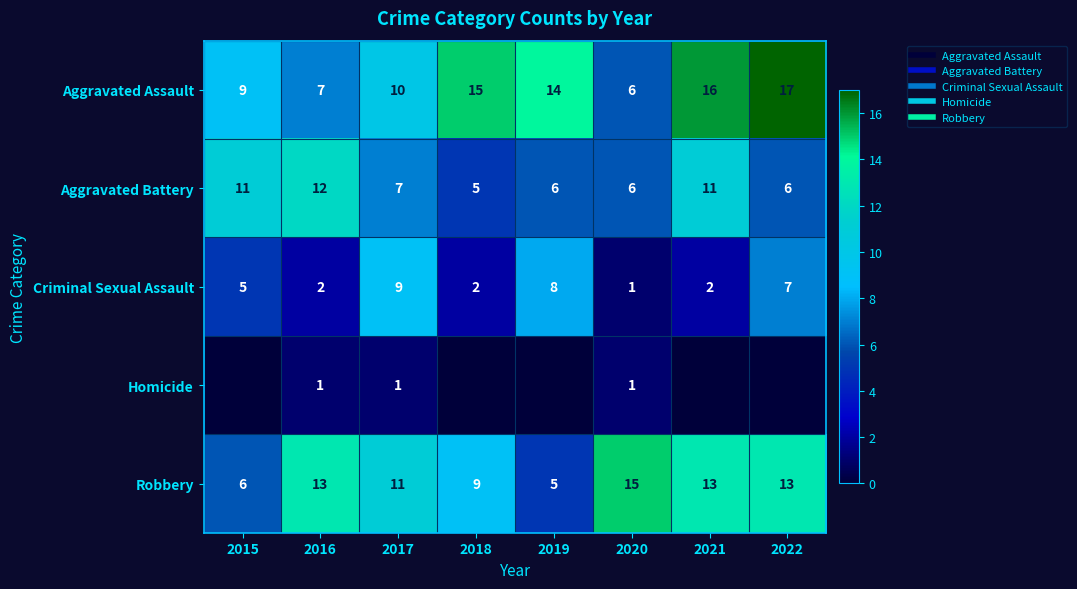

Between 2015 and 2018, which series saw the biggest shift?

Aggravated Assault